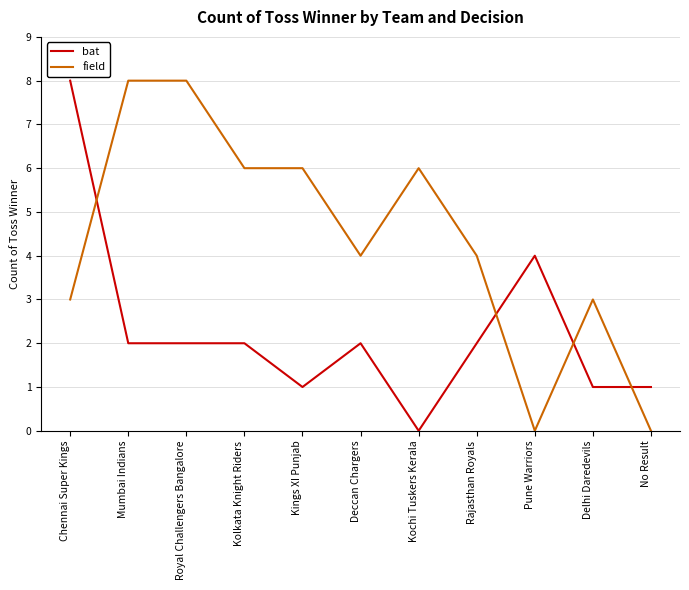

Reading right to left, what are all the values shown in this chart?

bat: No Result=1	Delhi Daredevils=1	Pune Warriors=4	Rajasthan Royals=2	Kochi Tuskers Kerala=0	Deccan Chargers=2	Kings XI Punjab=1	Kolkata Knight Riders=2	Royal Challengers Bangalore=2	Mumbai Indians=2	Chennai Super Kings=8
field: No Result=0	Delhi Daredevils=3	Pune Warriors=0	Rajasthan Royals=4	Kochi Tuskers Kerala=6	Deccan Chargers=4	Kings XI Punjab=6	Kolkata Knight Riders=6	Royal Challengers Bangalore=8	Mumbai Indians=8	Chennai Super Kings=3